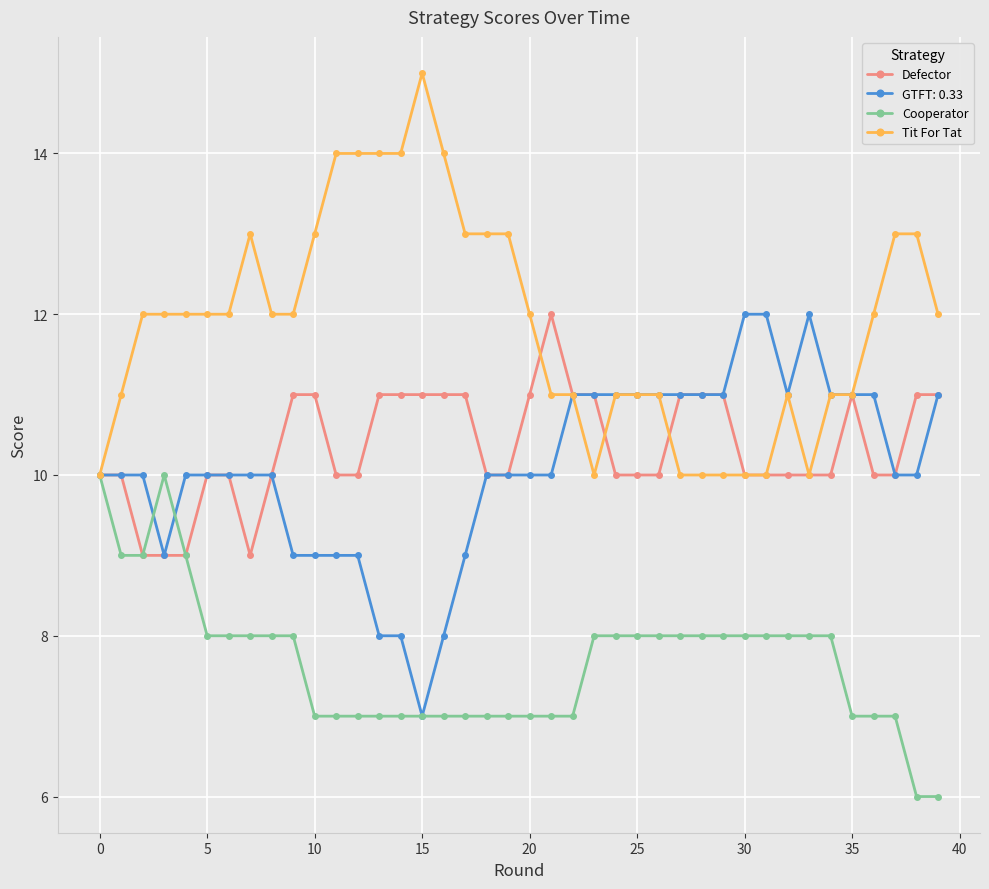

At how many categories does at least one series exceed 6?

40